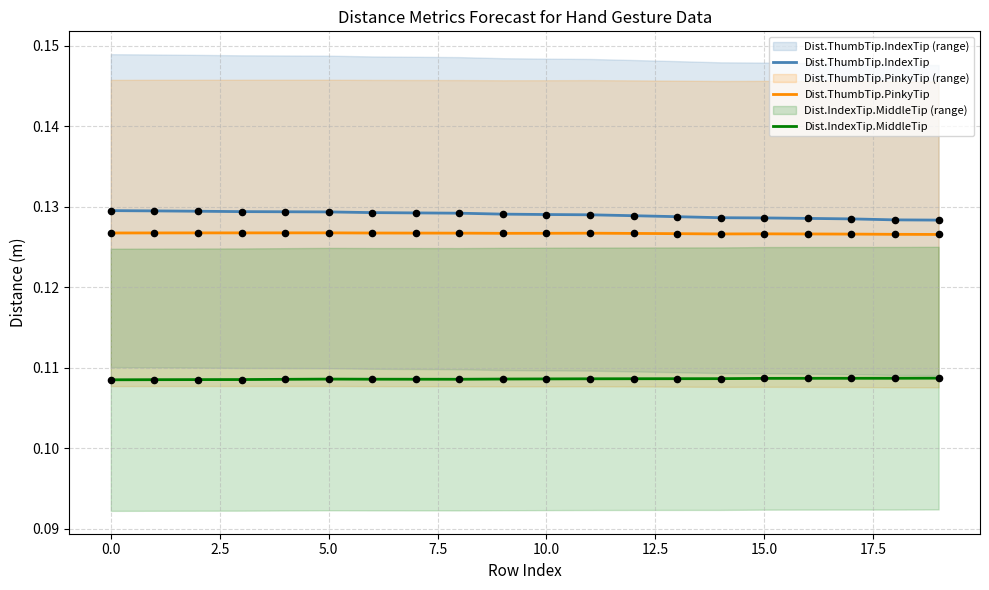

Which series contains the lowest Y value?

Dist.IndexTip.MiddleTip